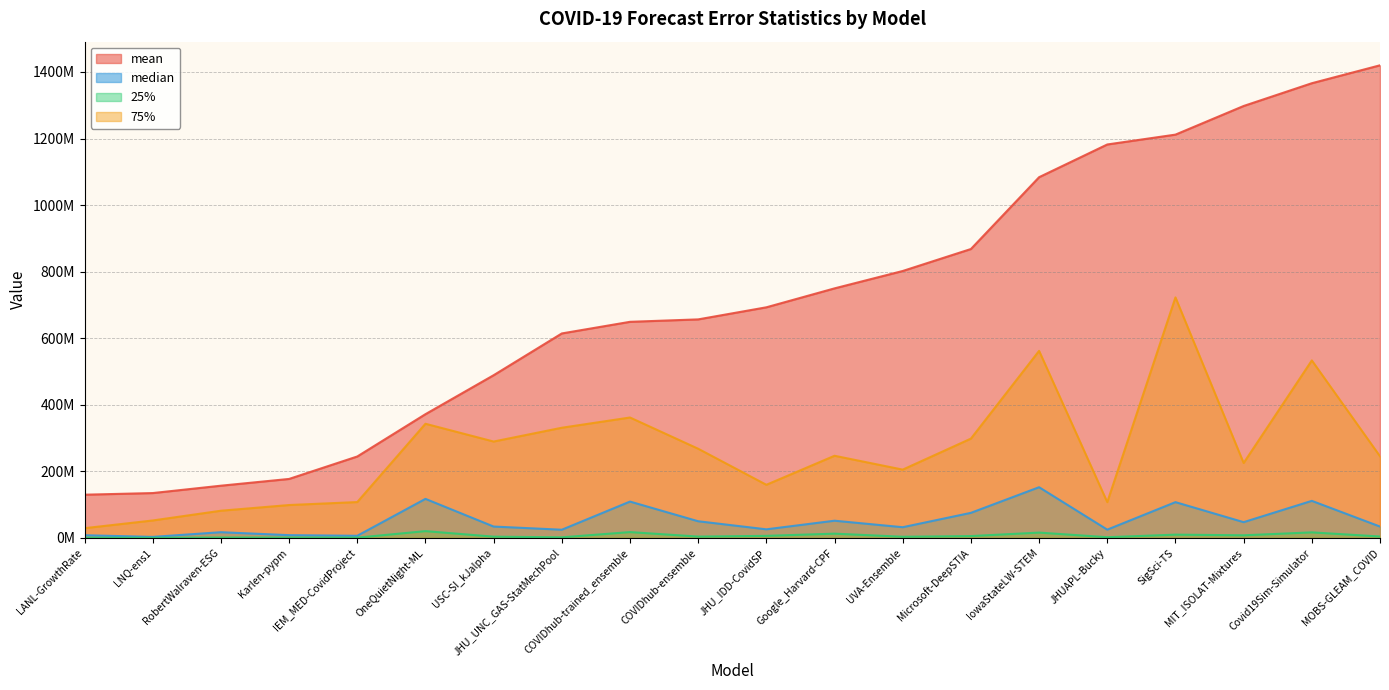

Reading right to left, list all the values displayed in this chart.

mean: MOBS-GLEAM_COVID=1419956658.5	Covid19Sim-Simulator=1366116739.5	MIT_ISOLAT-Mixtures=1297731519.3	SigSci-TS=1211697031.7	JHUAPL-Bucky=1182093087.3	IowaStateLW-STEM=1083790880.7	Microsoft-DeepSTIA=868025110.1	UVA-Ensemble=802029782.6	Google_Harvard-CPF=749799188.9	JHU_IDD-CovidSP=692909931.3	COVIDhub-ensemble=656610806.2	COVIDhub-trained_ensemble=649310391.0	JHU_UNC_GAS-StatMechPool=614380865.2	USC-SI_kJalpha=488894151.3	OneQuietNight-ML=371832419.0	IEM_MED-CovidProject=244723351.5	Karlen-pypm=177271255.9	RobertWalraven-ESG=156967517.5	LNQ-ens1=134829033.7	LANL-GrowthRate=129932962.3
median: MOBS-GLEAM_COVID=34232502.0	Covid19Sim-Simulator=111419129.5	MIT_ISOLAT-Mixtures=47423351.4	SigSci-TS=107557641.0	JHUAPL-Bucky=24952589.3	IowaStateLW-STEM=152399025.0	Microsoft-DeepSTIA=75401051.5	UVA-Ensemble=32238296.7	Google_Harvard-CPF=51763078.6	JHU_IDD-CovidSP=25890356.4	COVIDhub-ensemble=50154724.0	COVIDhub-trained_ensemble=109265209.0	JHU_UNC_GAS-StatMechPool=24695930.2	USC-SI_kJalpha=34234201.0	OneQuietNight-ML=117397225.0	IEM_MED-CovidProject=6469913.7	Karlen-pypm=8363085.6	RobertWalraven-ESG=17236862.0	LNQ-ens1=3162095.9	LANL-GrowthRate=8153880.2
25%: MOBS-GLEAM_COVID=4353116.7	Covid19Sim-Simulator=16724363.0	MIT_ISOLAT-Mixtures=7940804.6	SigSci-TS=9902702.5	JHUAPL-Bucky=2217635.3	IowaStateLW-STEM=16059810.5	Microsoft-DeepSTIA=5605802.6	UVA-Ensemble=3593699.4	Google_Harvard-CPF=12886747.3	JHU_IDD-CovidSP=6274795.4	COVIDhub-ensemble=4079192.5	COVIDhub-trained_ensemble=17558957.0	JHU_UNC_GAS-StatMechPool=1892215.1	USC-SI_kJalpha=3871426.0	OneQuietNight-ML=20466617.0	IEM_MED-CovidProject=912294.6	Karlen-pypm=1177241.6	RobertWalraven-ESG=1339421.3	LNQ-ens1=327554.9	LANL-GrowthRate=741377.1
75%: MOBS-GLEAM_COVID=245371454.0	Covid19Sim-Simulator=533329361.7	MIT_ISOLAT-Mixtures=225196342.2	SigSci-TS=722693712.5	JHUAPL-Bucky=107531070.0	IowaStateLW-STEM=562013208.5	Microsoft-DeepSTIA=298409914.4	UVA-Ensemble=205272226.7	Google_Harvard-CPF=246883710.0	JHU_IDD-CovidSP=159703579.1	COVIDhub-ensemble=268004952.5	COVIDhub-trained_ensemble=361840234.5	JHU_UNC_GAS-StatMechPool=331088310.2	USC-SI_kJalpha=289657058.5	OneQuietNight-ML=343041421.0	IEM_MED-CovidProject=107801754.2	Karlen-pypm=98873319.6	RobertWalraven-ESG=81780055.3	LNQ-ens1=52495307.9	LANL-GrowthRate=29322227.2